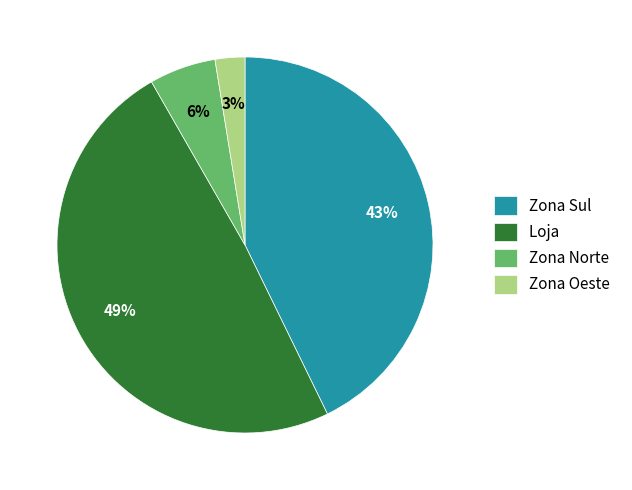

Is the sum of Zona Norte and Zona Oeste greater than half?

No